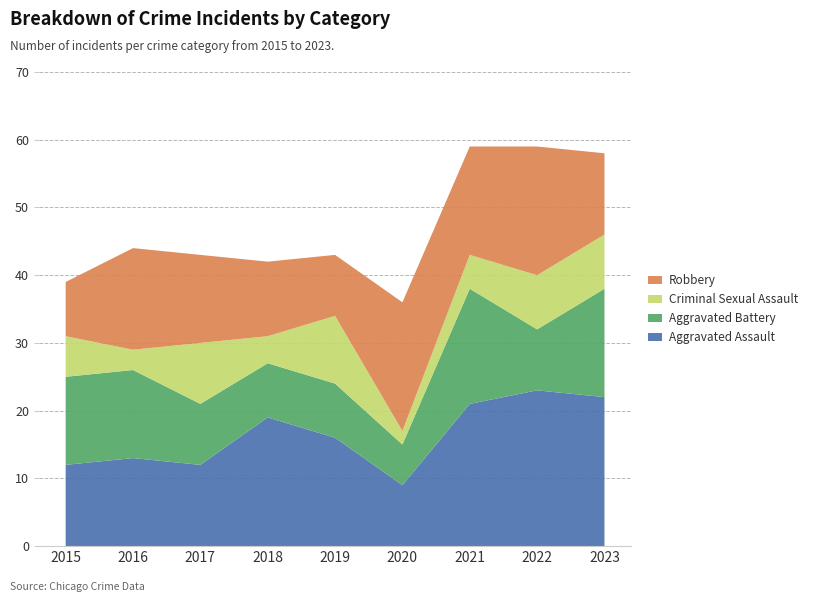

Reading right to left, extract all data points from this chart.

Aggravated Assault: 2023=22	2022=23	2021=21	2020=9	2019=16	2018=19	2017=12	2016=13	2015=12
Aggravated Battery: 2023=16	2022=9	2021=17	2020=6	2019=8	2018=8	2017=9	2016=13	2015=13
Criminal Sexual Assault: 2023=8	2022=8	2021=5	2020=2	2019=10	2018=4	2017=9	2016=3	2015=6
Robbery: 2023=12	2022=19	2021=16	2020=19	2019=9	2018=11	2017=13	2016=15	2015=8